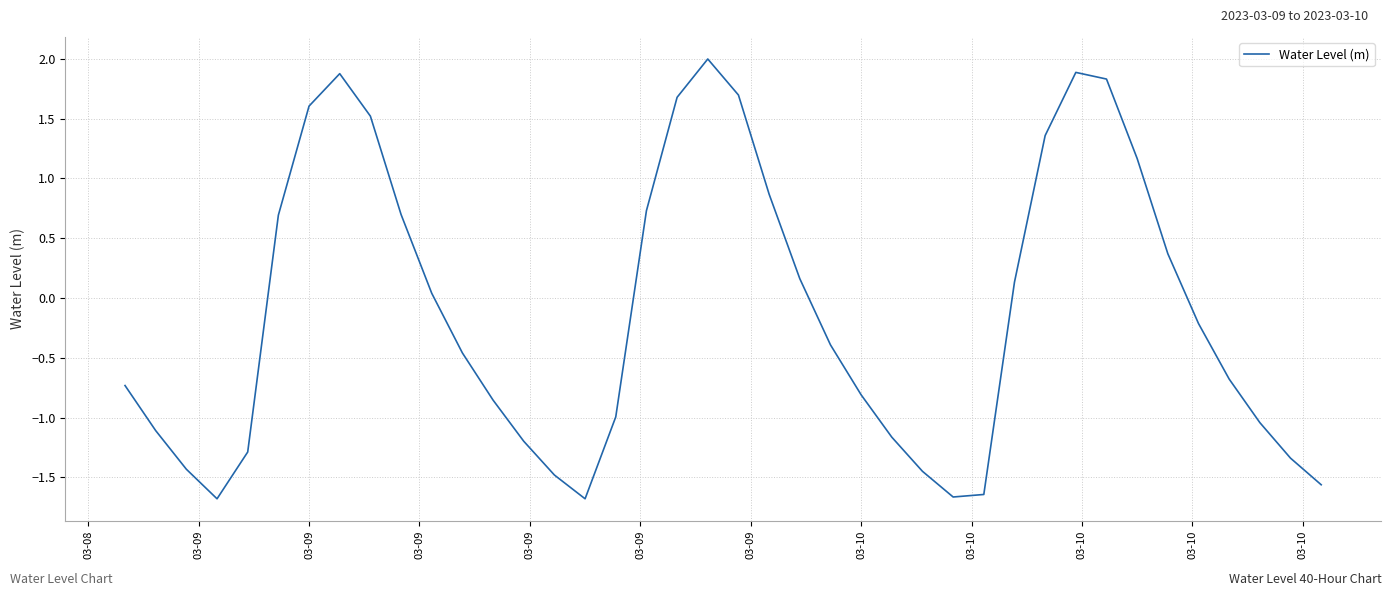

What is the greatest value displayed?

2.0